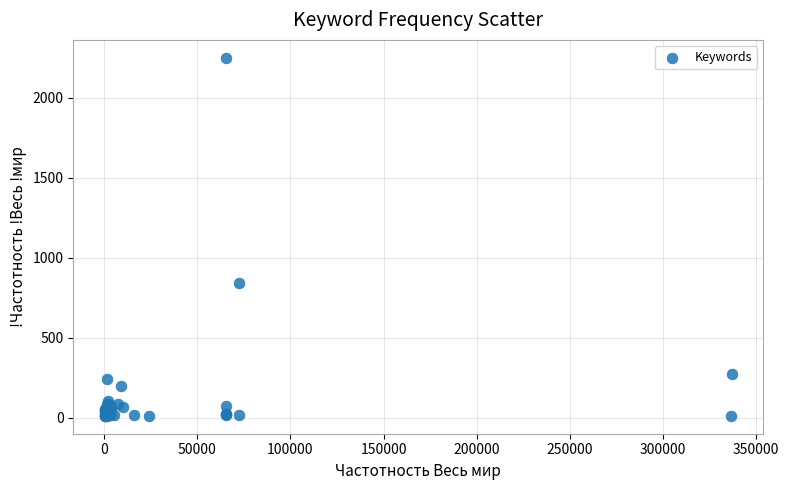

What Y value in the scatter plot is closest to 1130?

839